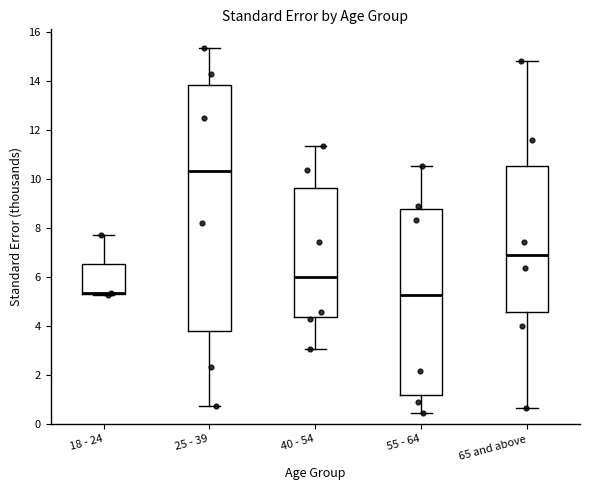

Which box is the tallest, from its lower edge to its upper edge?

25 - 39